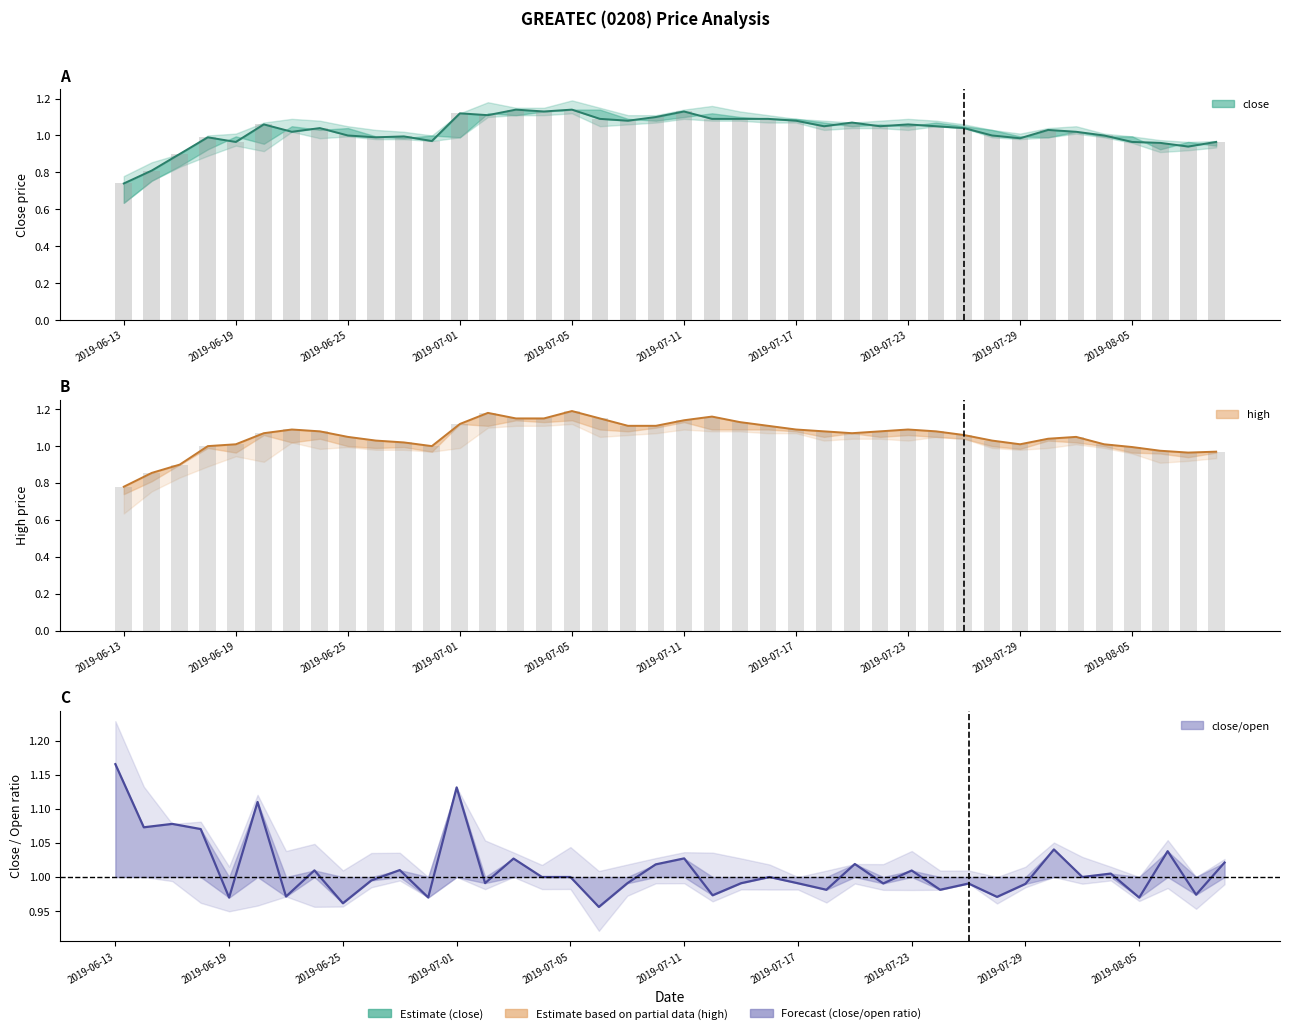

Which series has the widest spread of values?

high